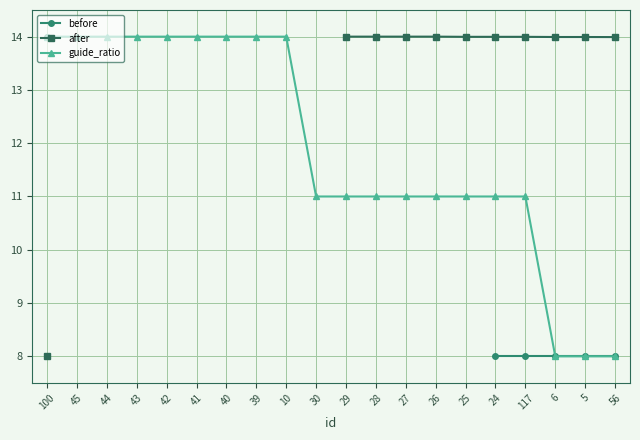

Is the value of guide_ratio at 26 greater than the value of before at 42?

No